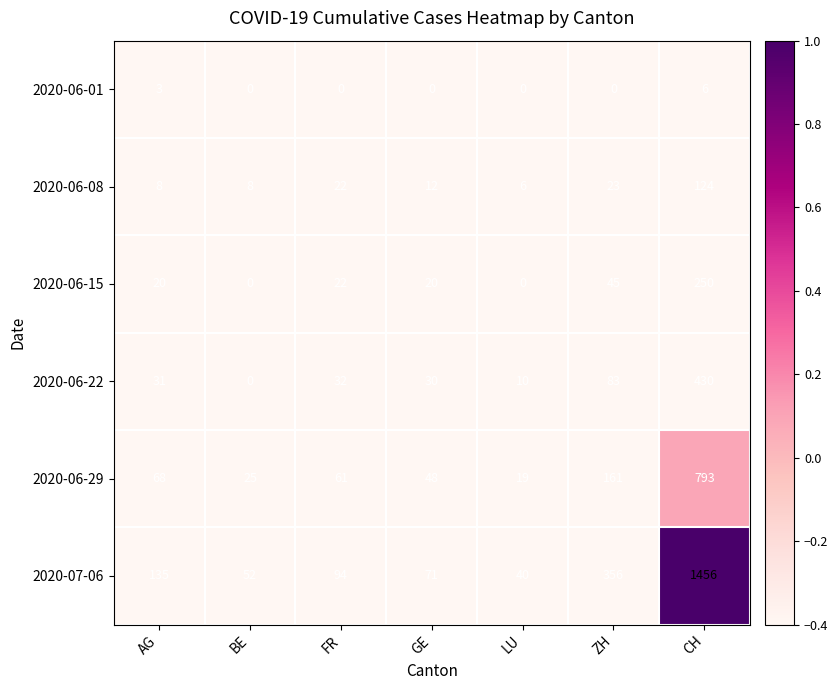

At which category is the sum across all series the highest?

CH